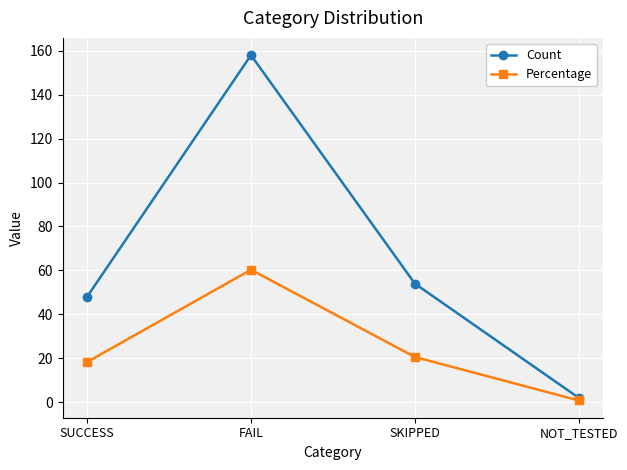

At how many categories does at least one series exceed 125?

1